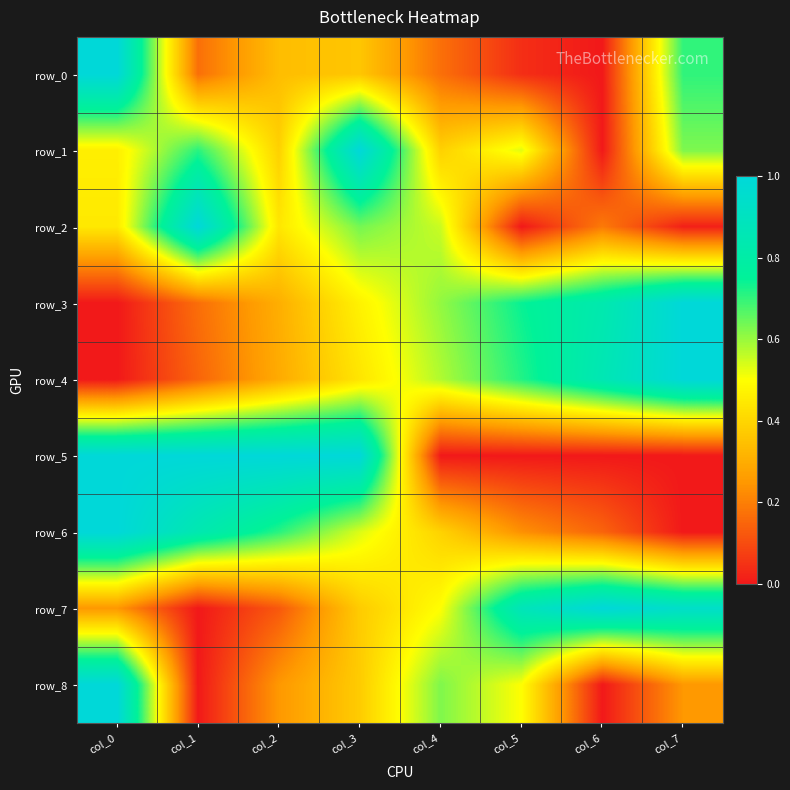

Which category has the lowest value across all series?

col_6